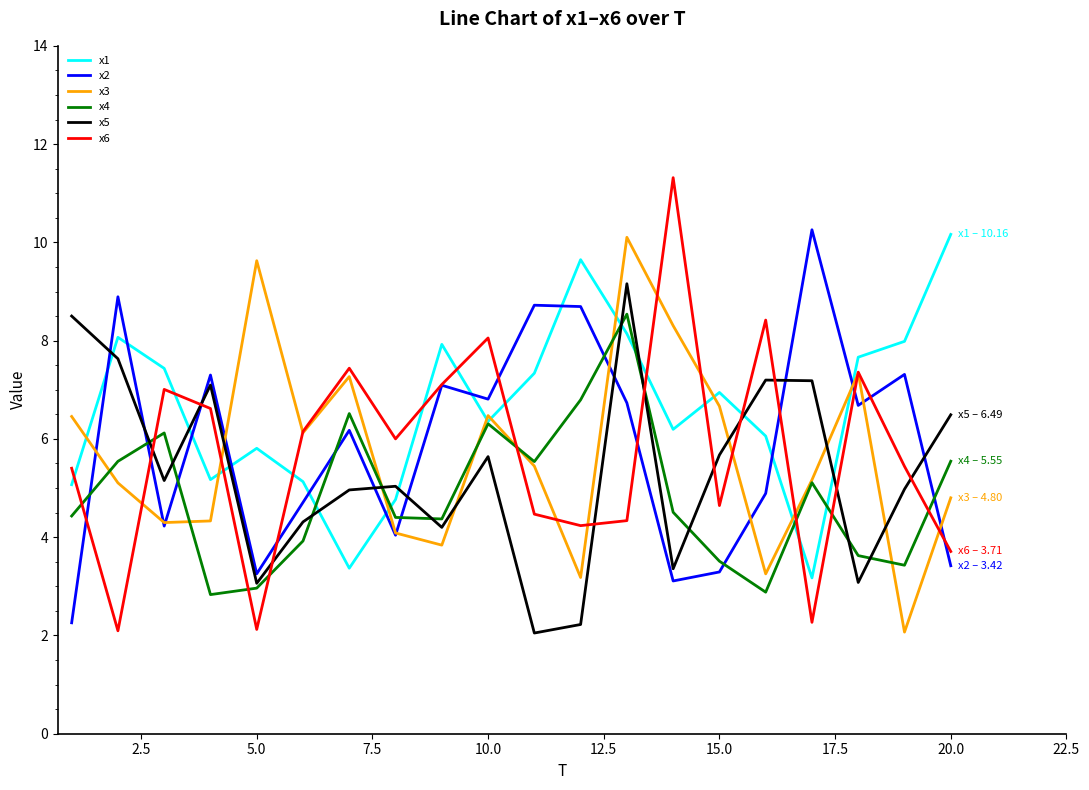

What is the maximum value shown in the chart?

11.3